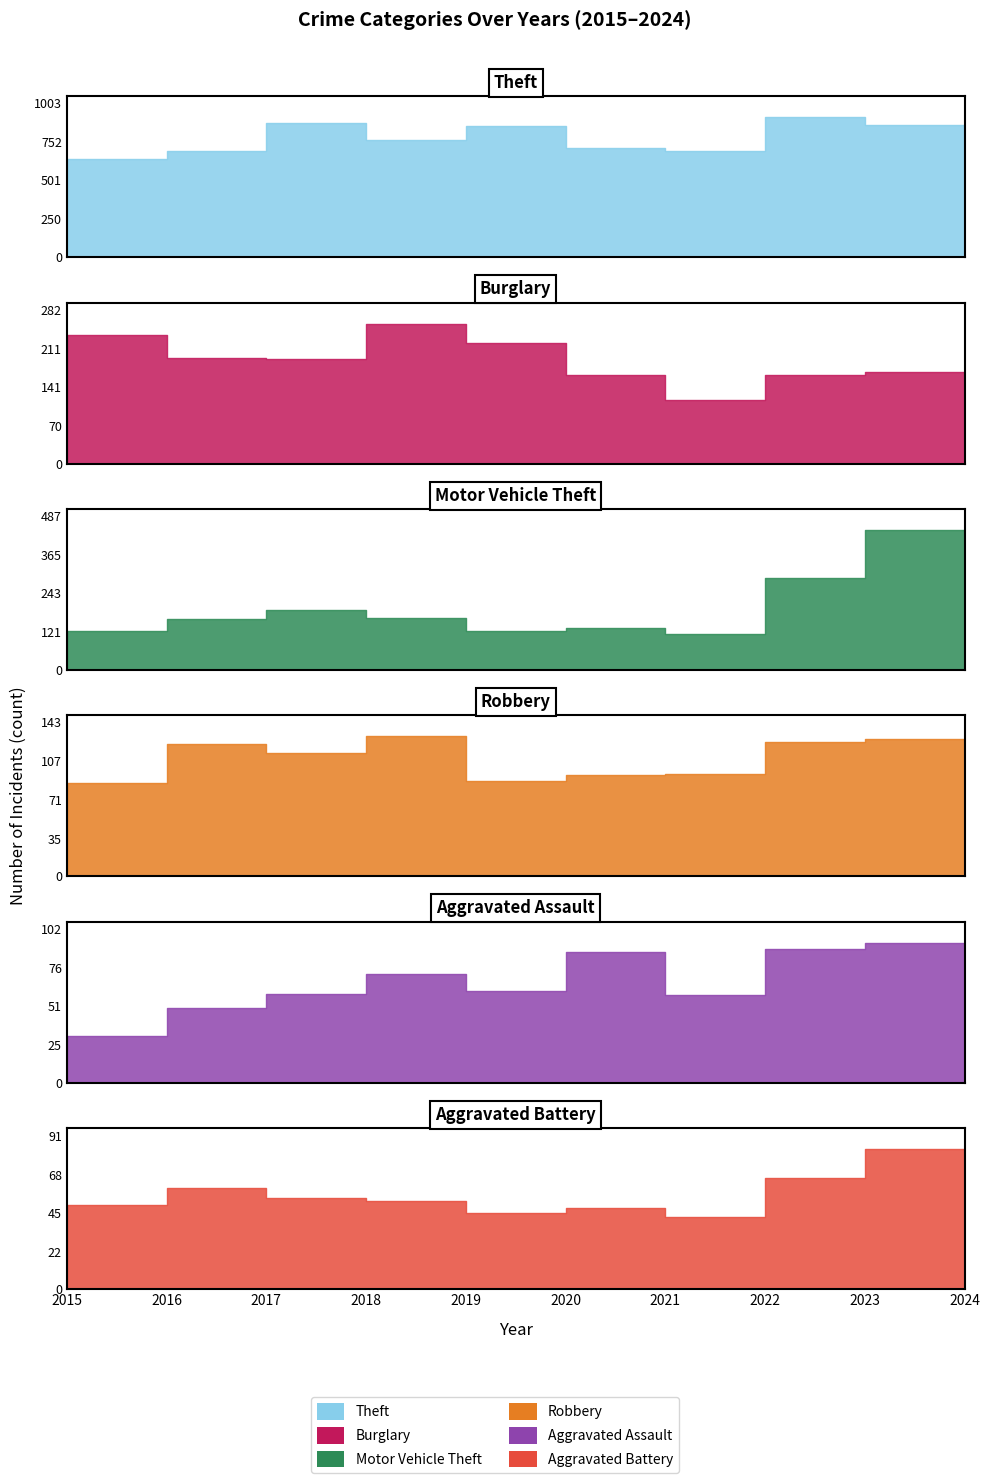

What is the greatest value displayed?

912